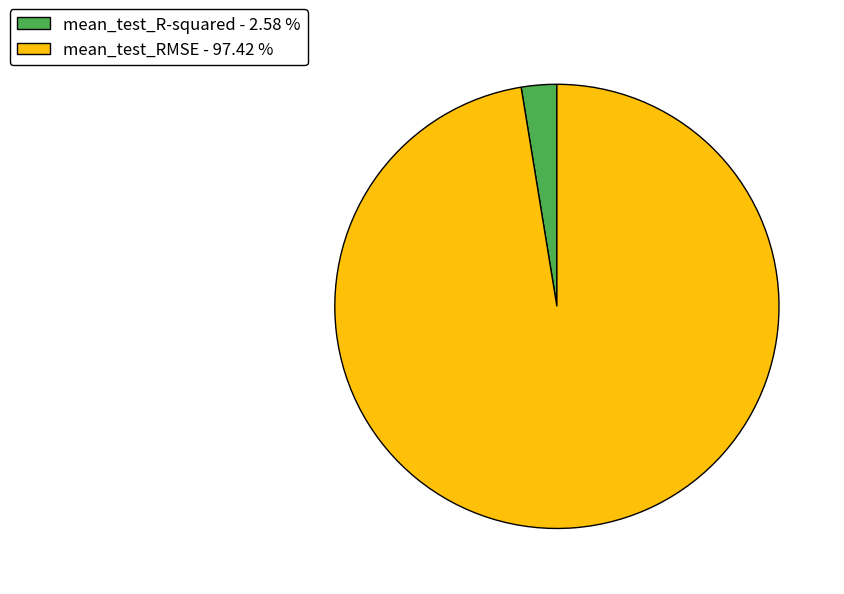

Is the sum of mean_test_RMSE - 97.42 % and mean_test_R-squared - 2.58 % greater than half?

Yes